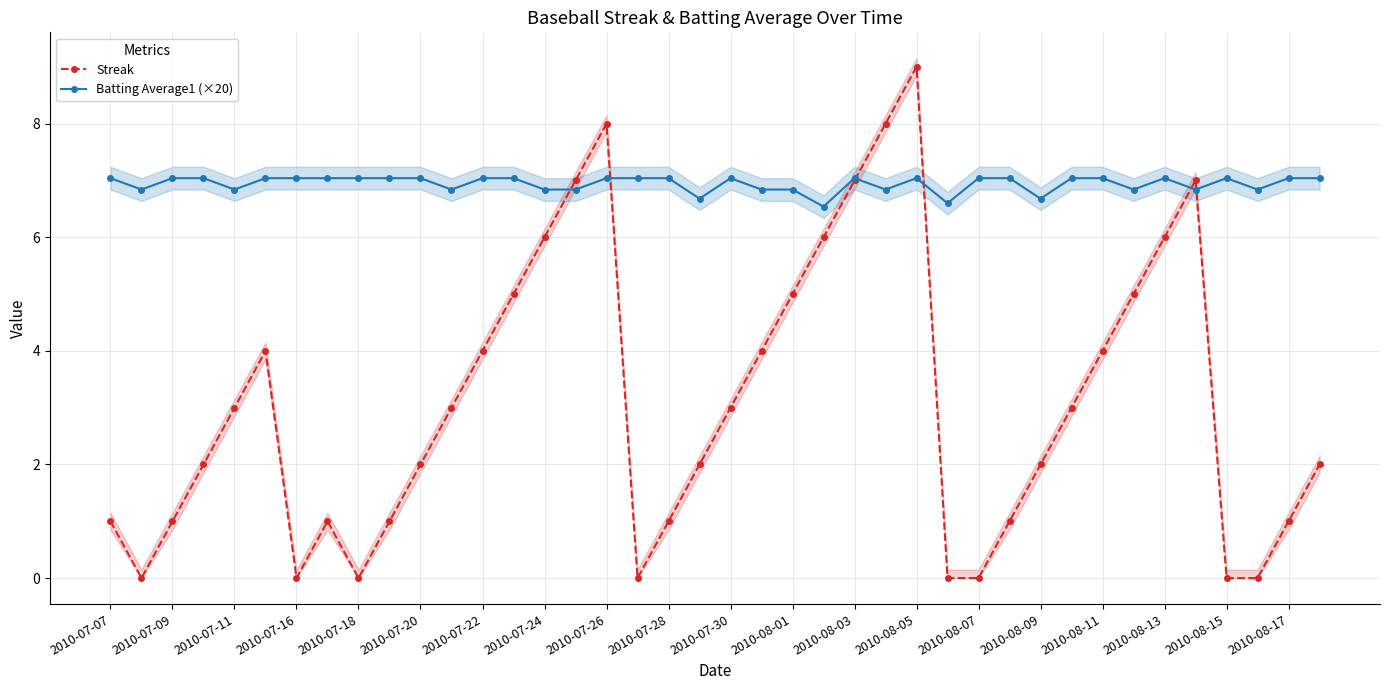

The Batting Average1 (×20) series shows 4.1 at 2010-07-26. True or false?

False